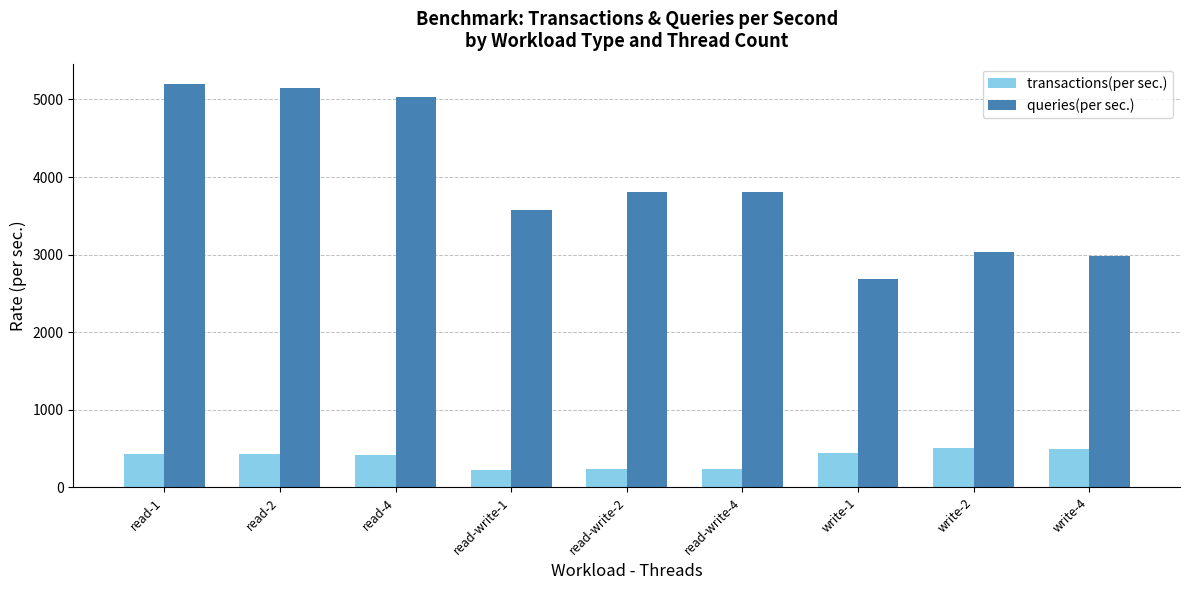

The value of queries(per sec.) at read-write-1 is 5366.3. True or false?

False